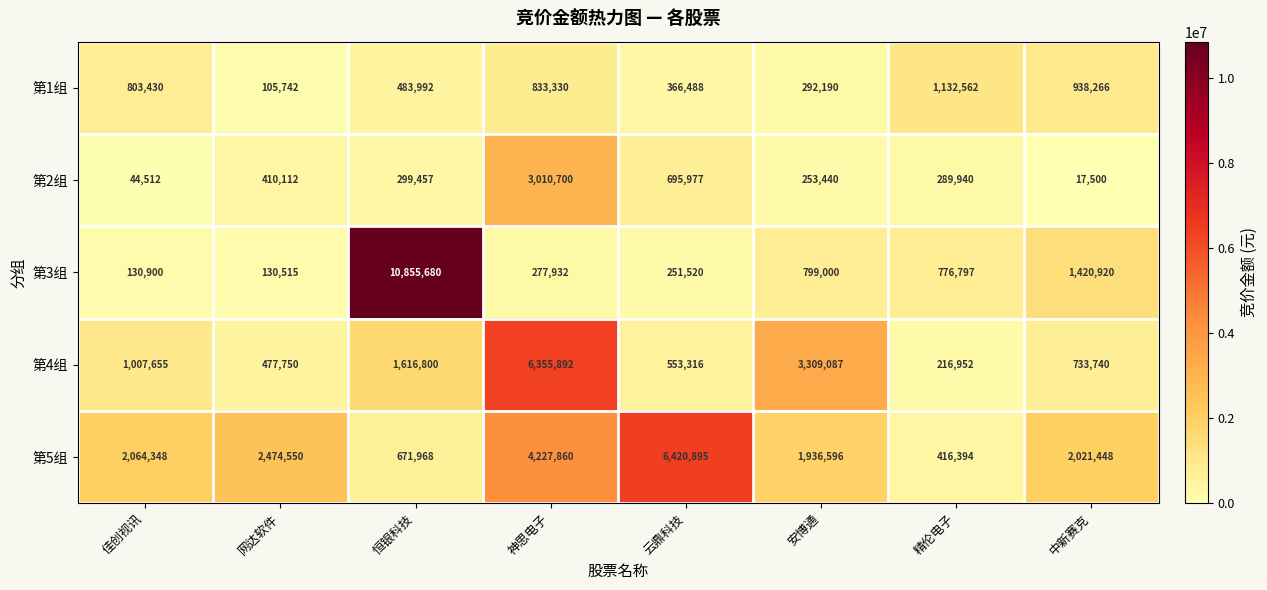

What is the average value of the 第4组 series?

1783899